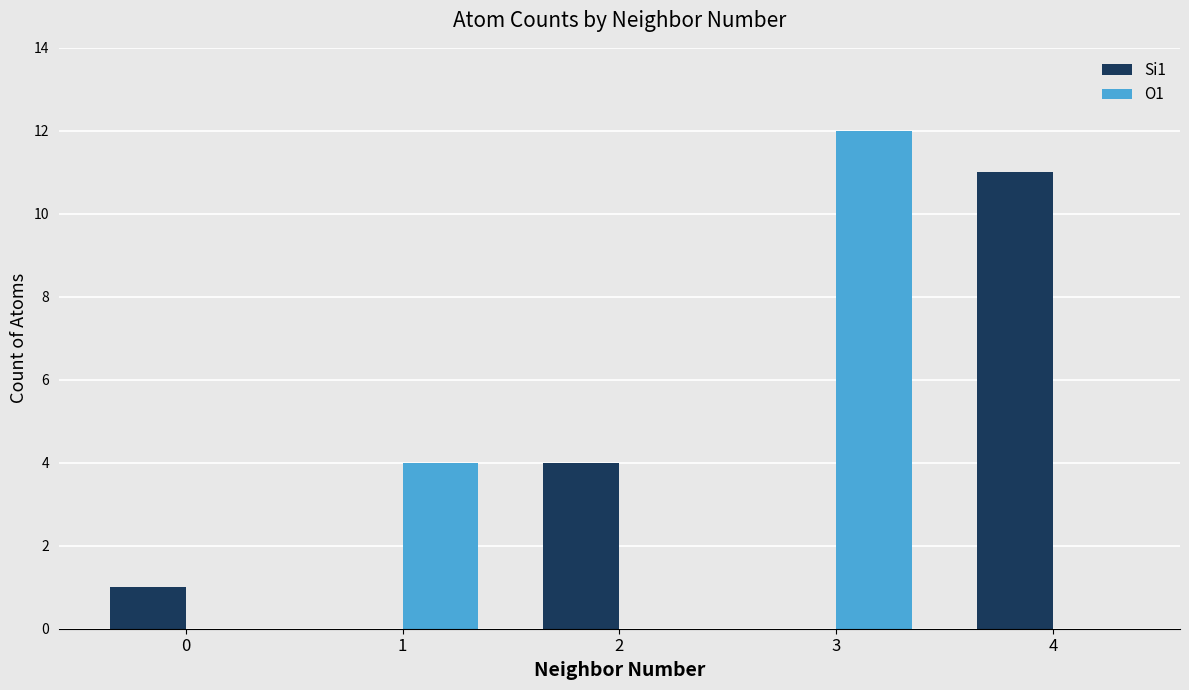

Does the chart contain stacked bars?

No